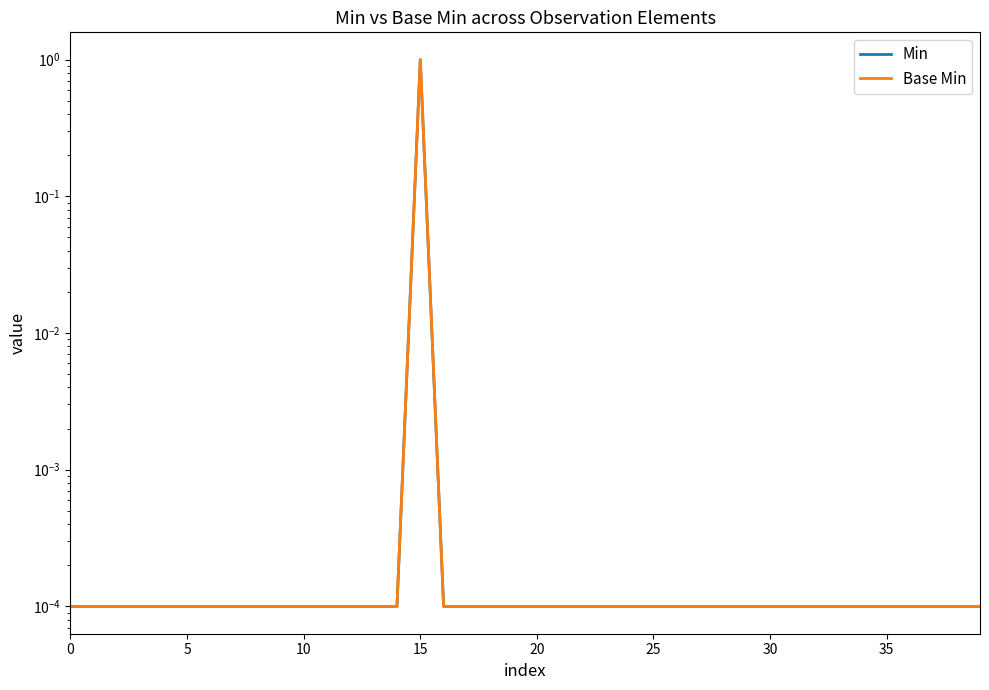

Which series has the largest range (max minus min)?

Min